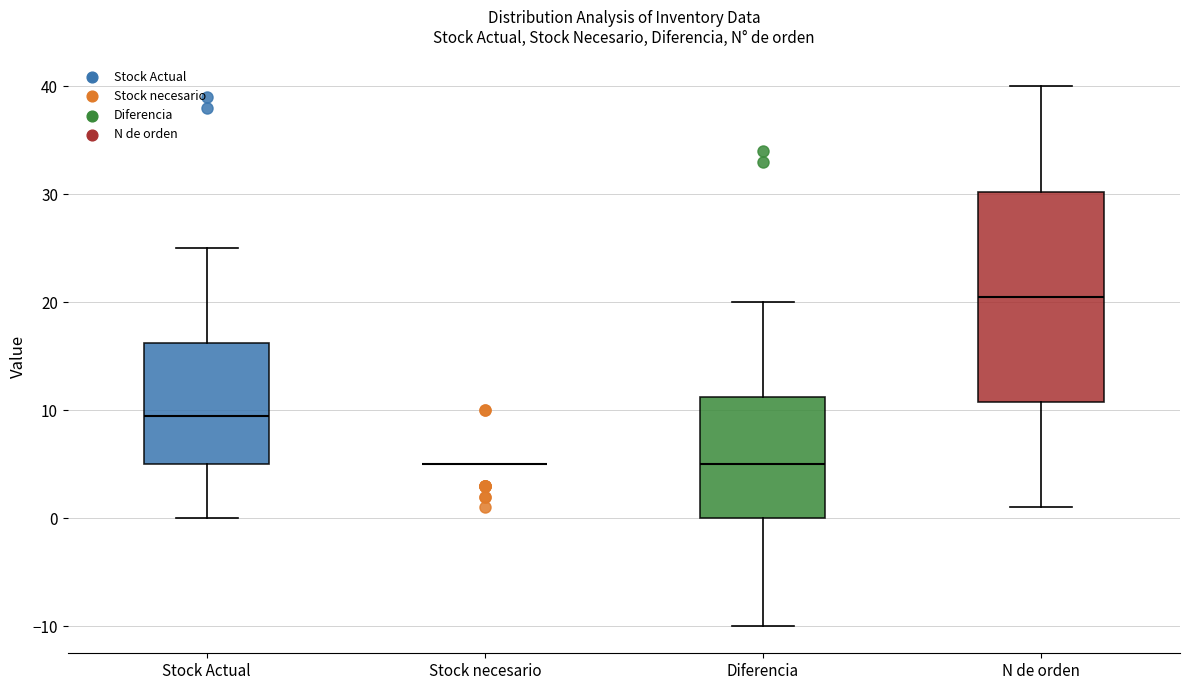

Reading left to right, transcribe this box plot: for each box, give where its median line is, the range the box spans, and where its two whiskers end, as read against the y-axis. The values are not printed on the chart, so give them approximately, as read against the axis.

Stock Actual: median 10, box 5 to 16, whiskers 0 to 25
Stock necesario: box collapsed to a line at 5, whiskers 5 to 5
Diferencia: median 5, box 0 to 11, whiskers -10 to 20
N de orden: median 21, box 11 to 30, whiskers 1 to 40